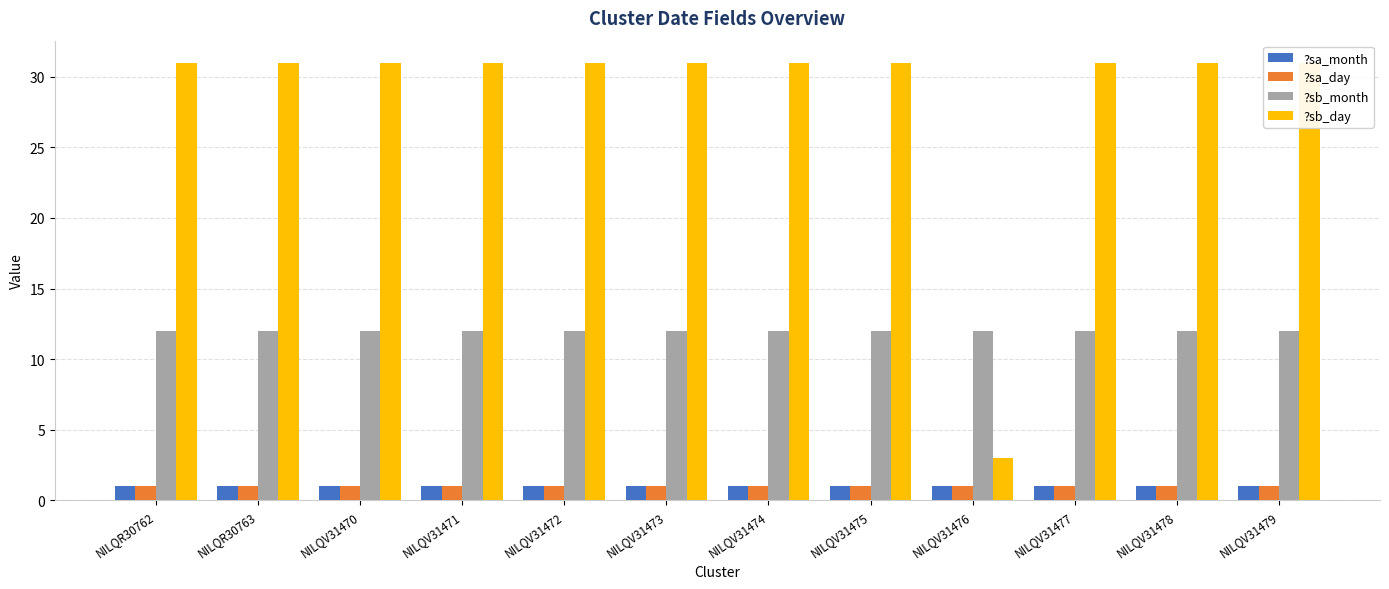

Which series has the largest total across all categories?

?sb_day